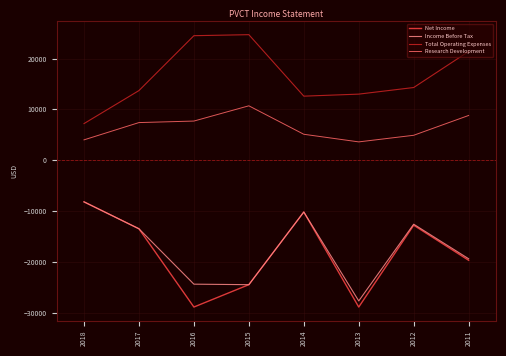

What is the maximum value for Research Development?

10700